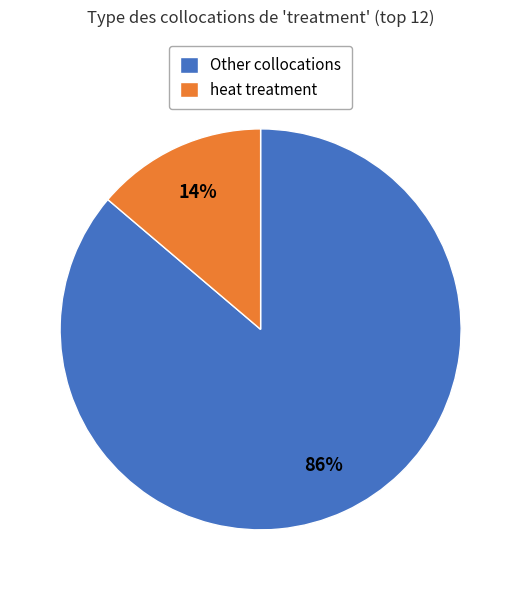

What percentage is the Other collocations slice, to the nearest percent?

86%